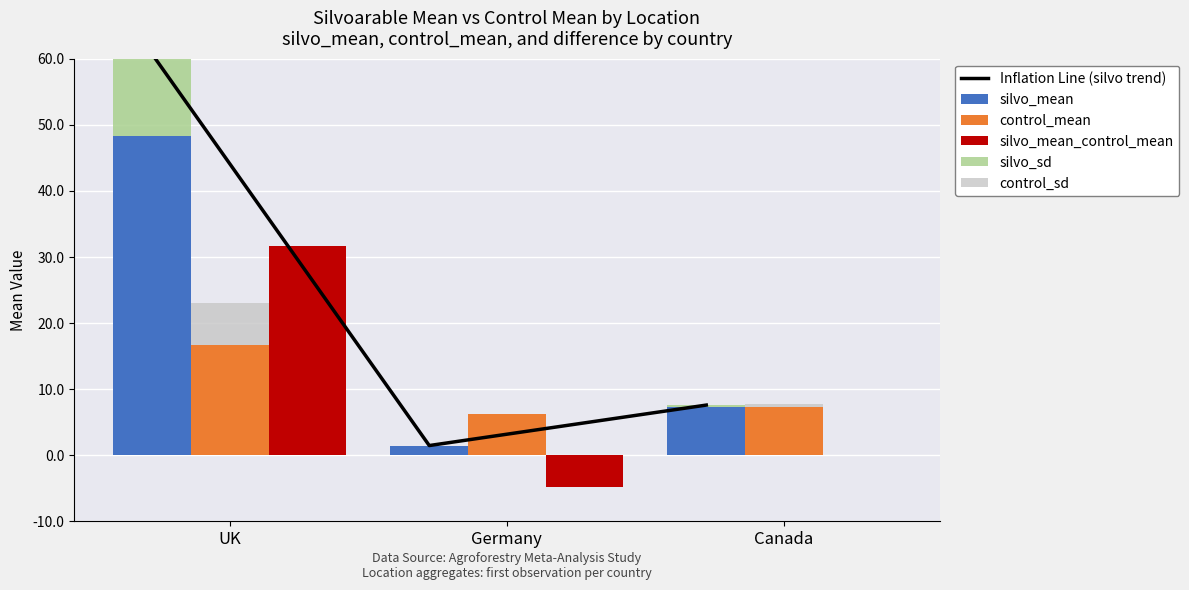

At which label is silvo_sd closest to 6?

Canada